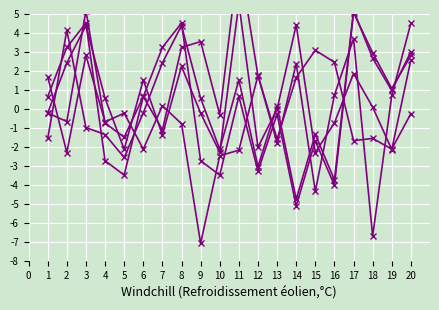

Rank the series by their maximum value, from lowest to highest.

M2_AR_1, M1_AR_1, M3_AR_1, M3_AR_2, M1_AR_2